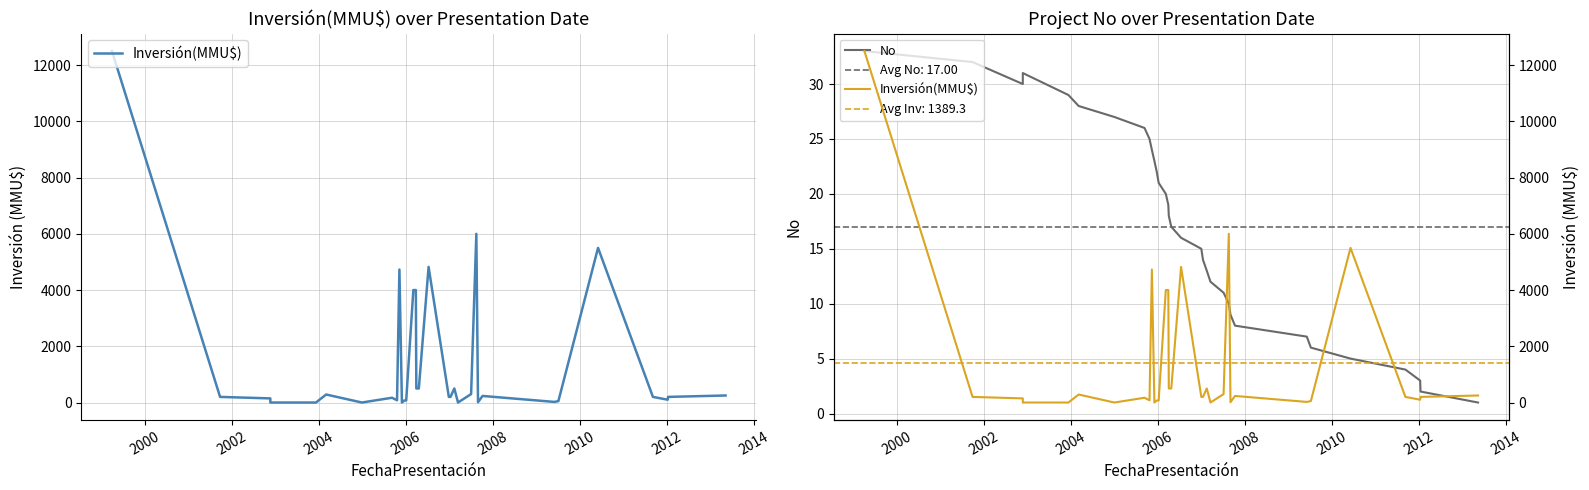

After their last crossing, which series has the higher values: Inversión(MMU$) or No?

Inversión(MMU$)